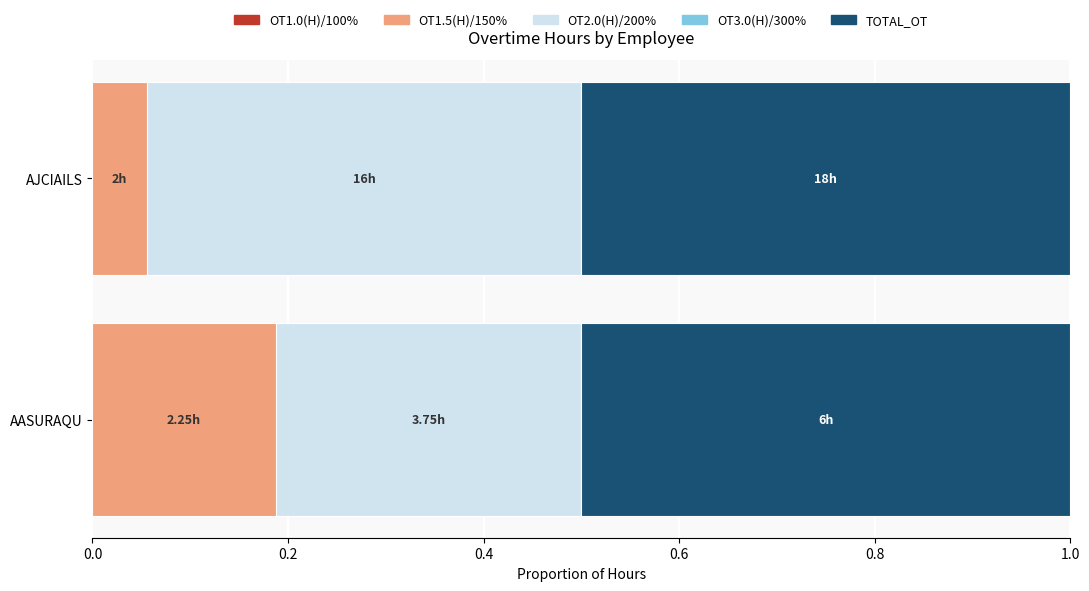

At how many categories does at least one series exceed 17?

1